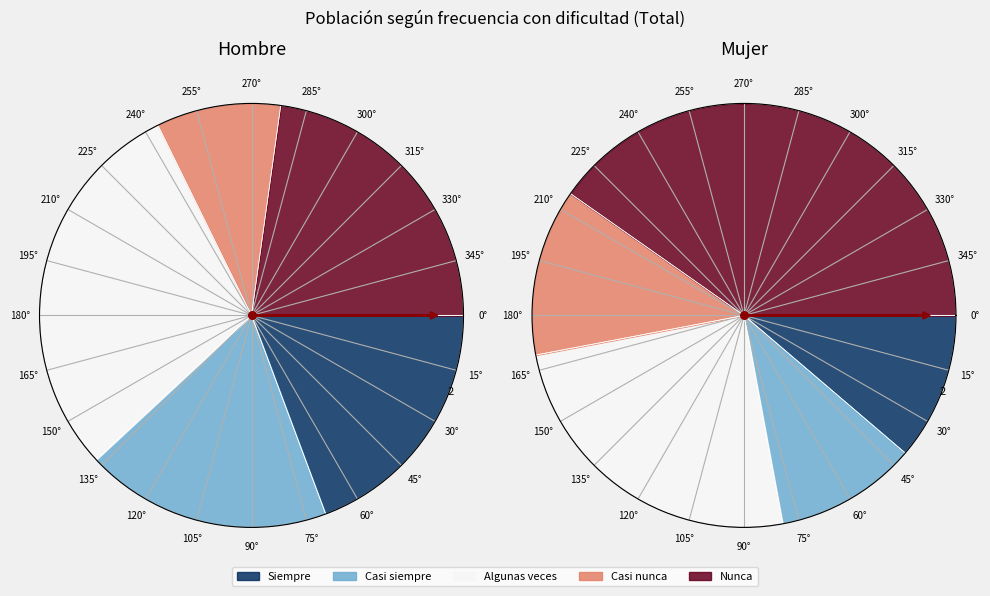

How many slices are in this pie chart?

5